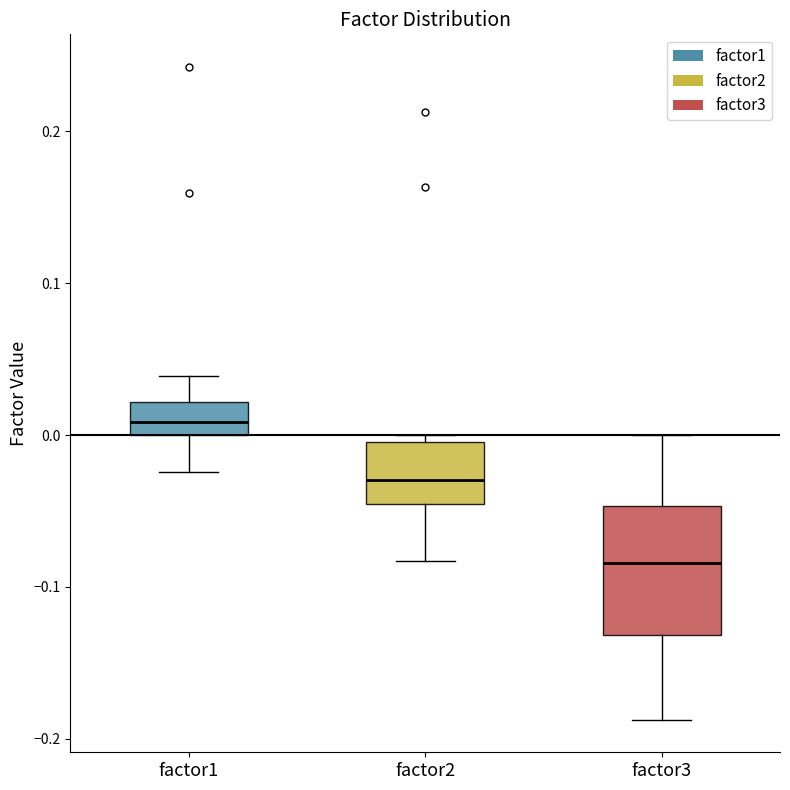

Reading left to right, read every box against the y-axis: the position of its median line, the range the box covers, and the ends of its whiskers. The values are not printed on the chart, so give them approximately, as read against the axis.

factor1: median 0.01, box 0.00 to 0.02, whiskers -0.02 to 0.04
factor2: median -0.03, box -0.05 to 0.00, whiskers -0.08 to 0.00 (just above the box's upper edge)
factor3: median -0.08, box -0.13 to -0.05, whiskers -0.19 to 0.00